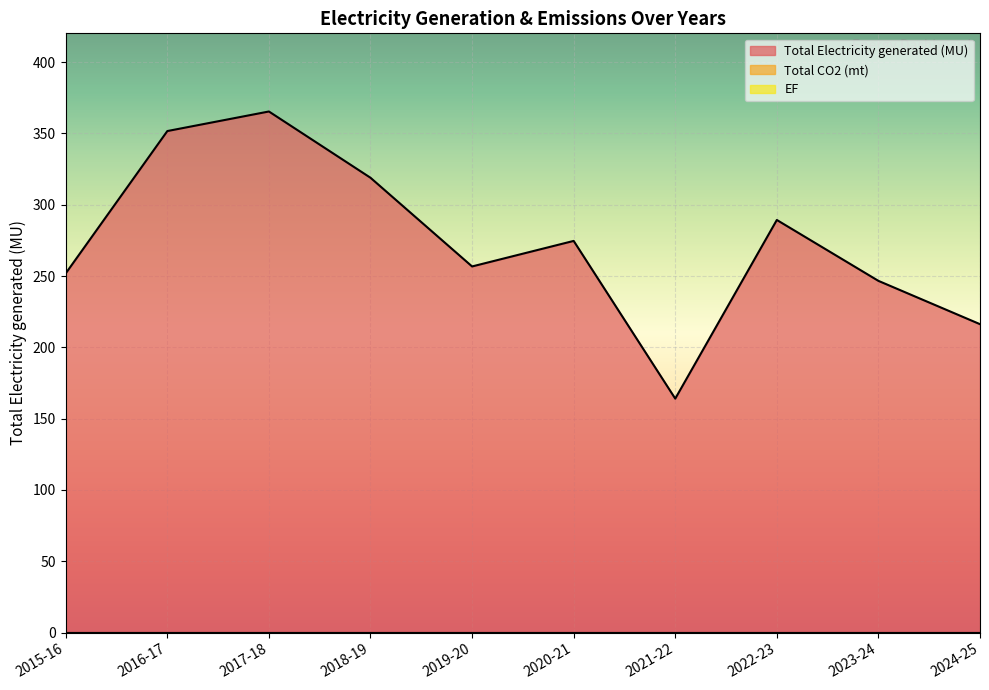

Reading left to right, what are all the values shown in this chart?

Total Electricity generated (MU): 2015-16=251.9	2016-17=351.7	2017-18=365.4	2018-19=318.9	2019-20=256.7	2020-21=274.6	2021-22=164.0	2022-23=289.3	2023-24=246.6	2024-25=216.2
Total CO2 (mt): 2015-16=0.0	2016-17=0.0	2017-18=0.0	2018-19=0.0	2019-20=0.0	2020-21=0.0	2021-22=0.0	2022-23=0.0	2023-24=0.0	2024-25=0.0
EF: 2015-16=0.0	2016-17=0.0	2017-18=0.0	2018-19=0.0	2019-20=0.0	2020-21=0.0	2021-22=0.0	2022-23=0.0	2023-24=0.0	2024-25=0.0